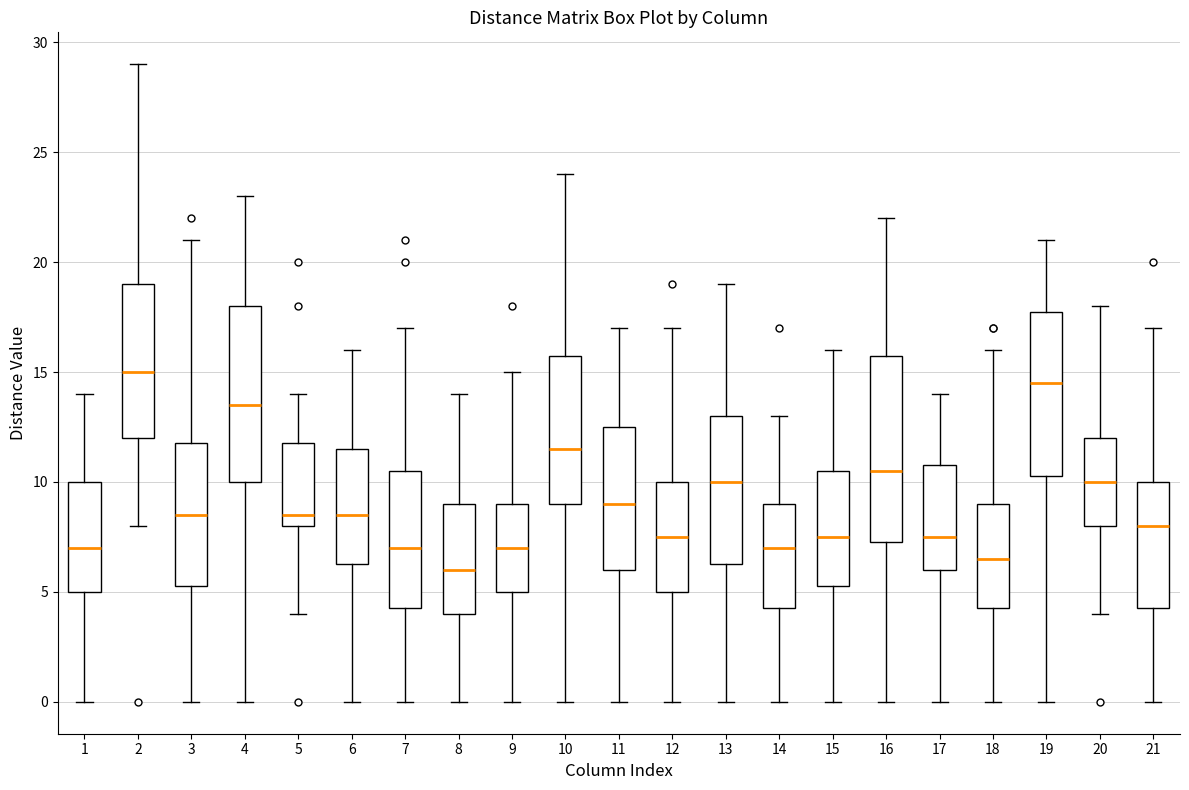

Which box's median line is the lowest?

8